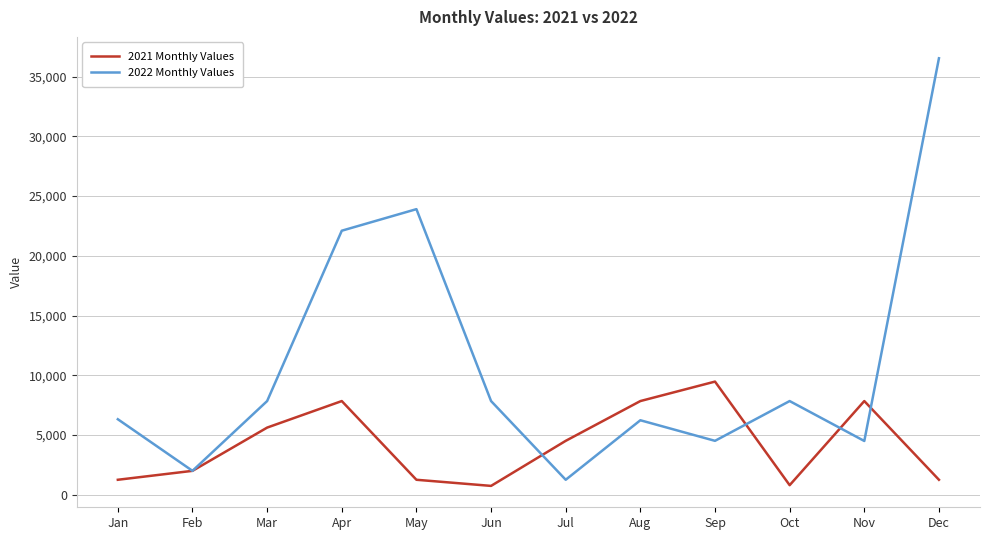

The 2021 Monthly Values series shows 9471.5 at Sep. True or false?

True